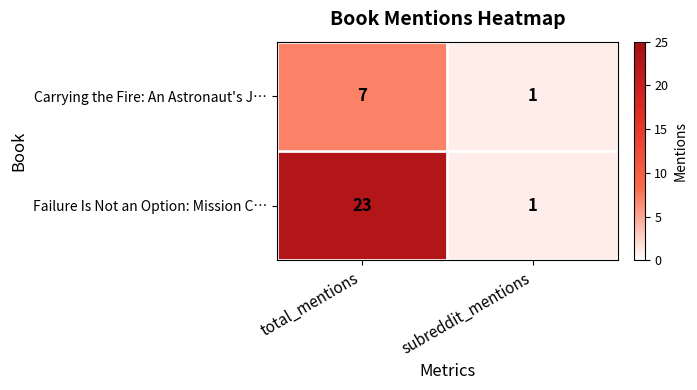

Which series changed the most between total_mentions and subreddit_mentions?

Failure Is Not an Option: Mission C…